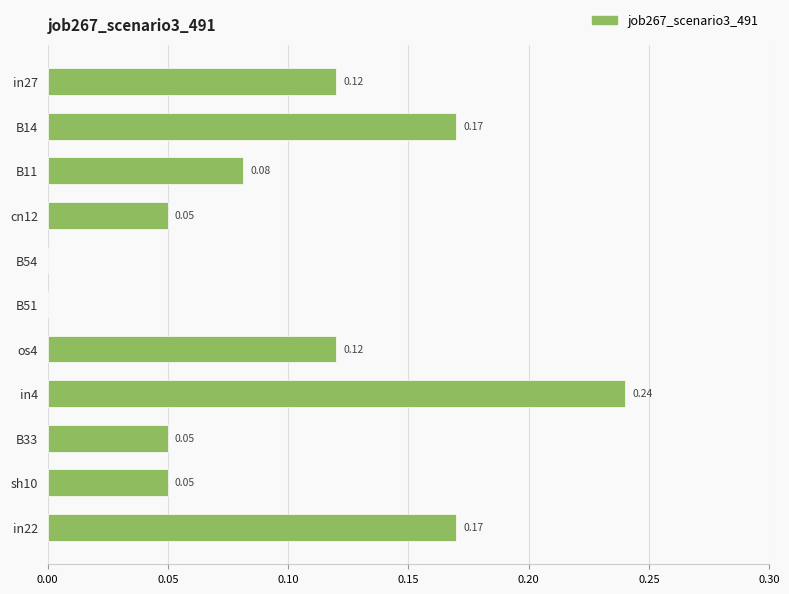

What is the change in value from in27 to in4?

+0.1